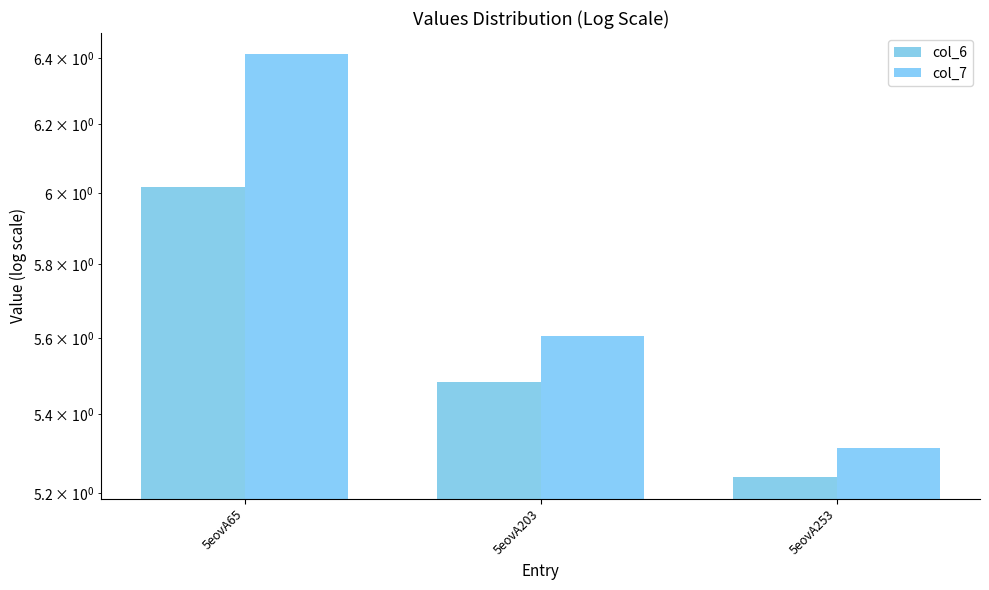

At 5eovA253, list the series in order from largest to smallest.

col_7, col_6